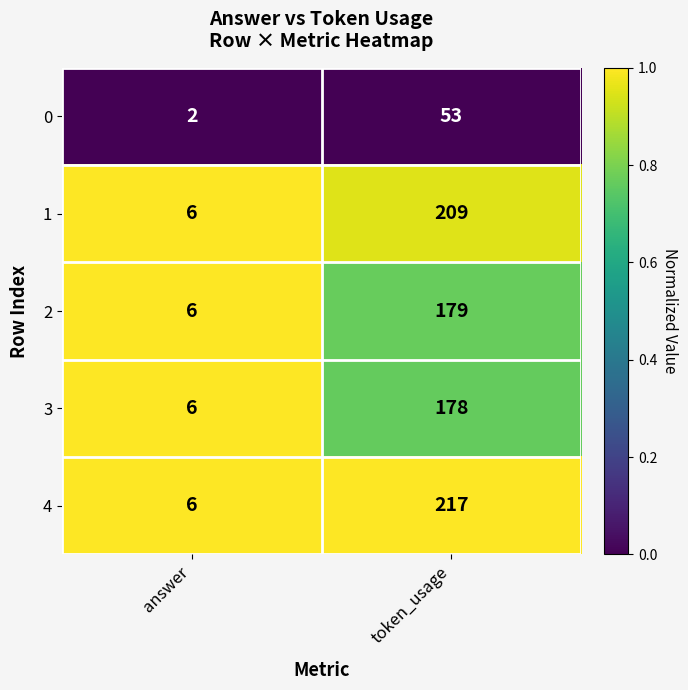

Which series has the largest total across all categories?

4